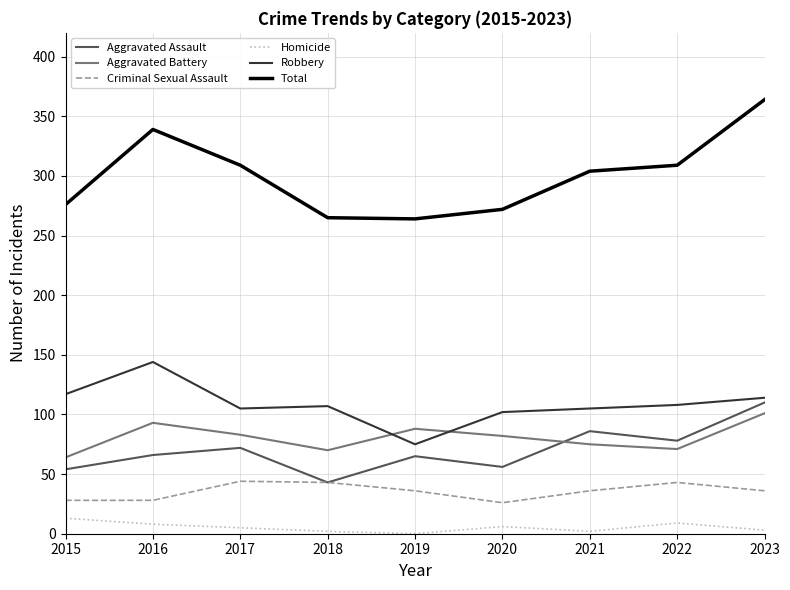

What is the total value across all series at 2023?

728